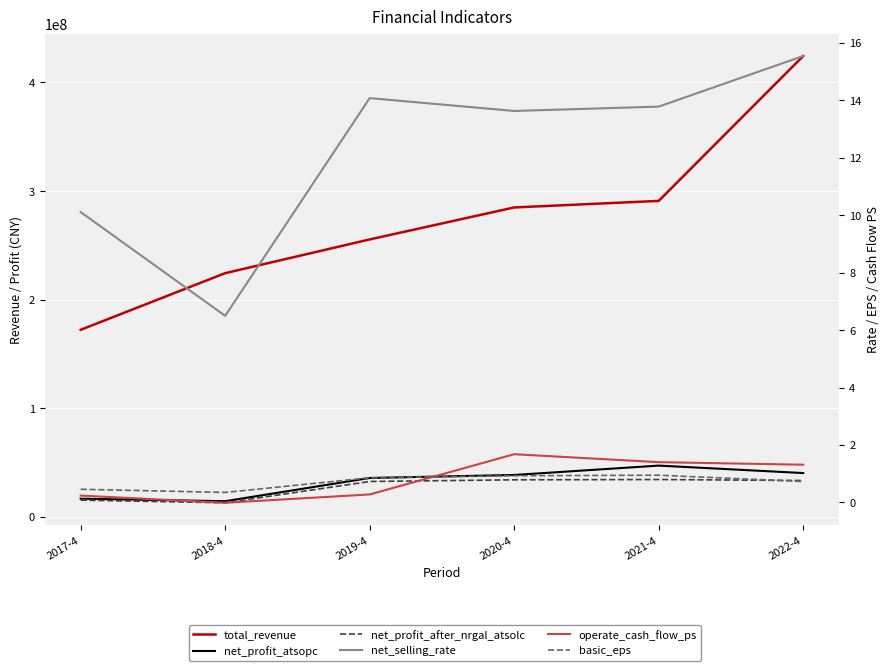

What is the greatest value displayed?

424298139.4